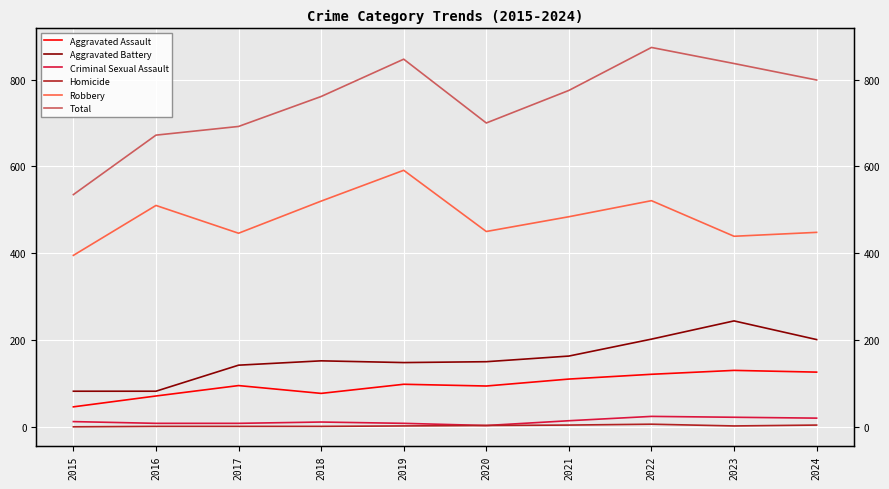

What is the value of the Robbery point at the 9th from the left?

439